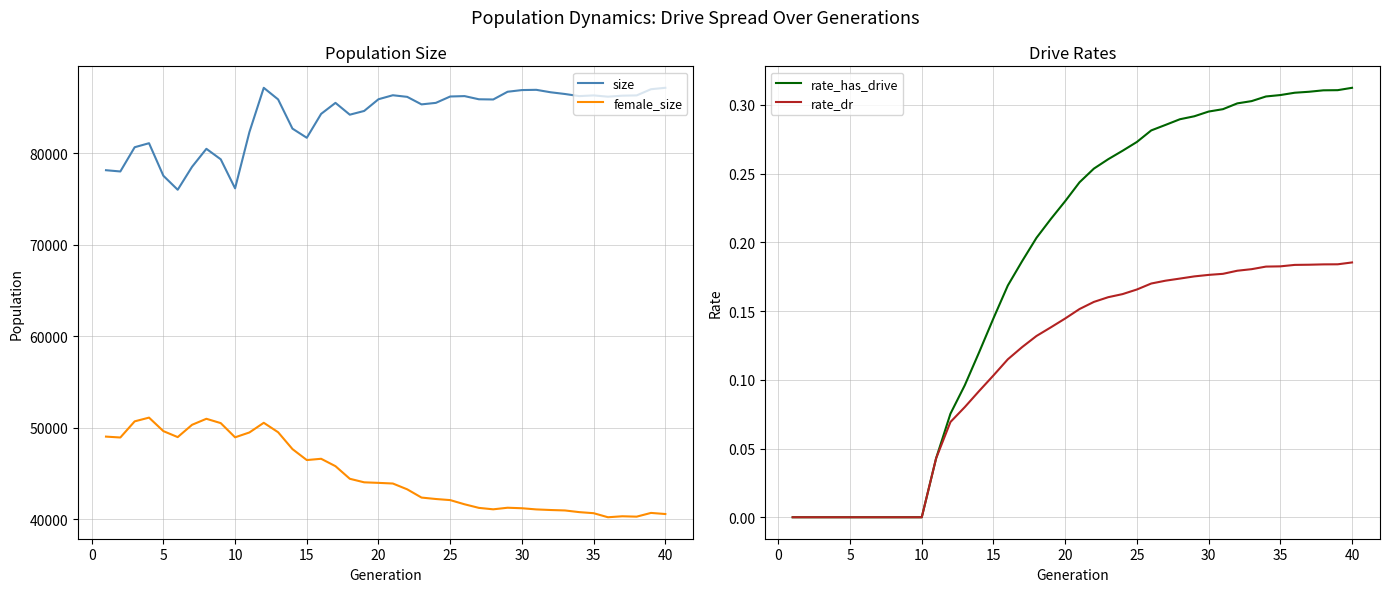

What is the difference between the maximum and minimum values in the rate_has_drive series?

0.3